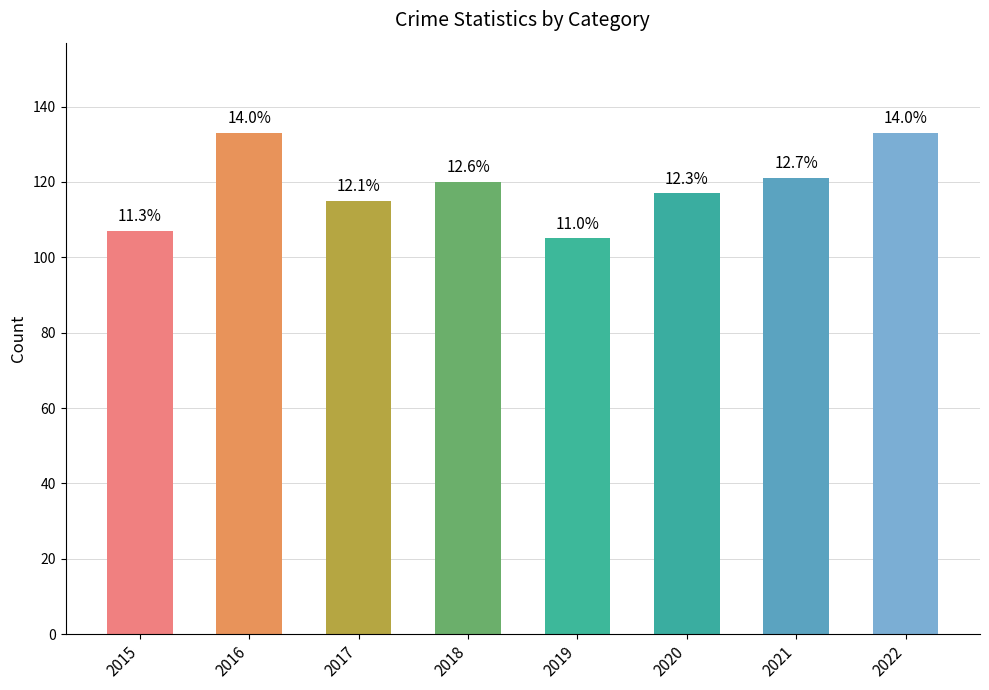

Reading right to left, extract all data points from this chart.

133	121	117	105	120	115	133	107